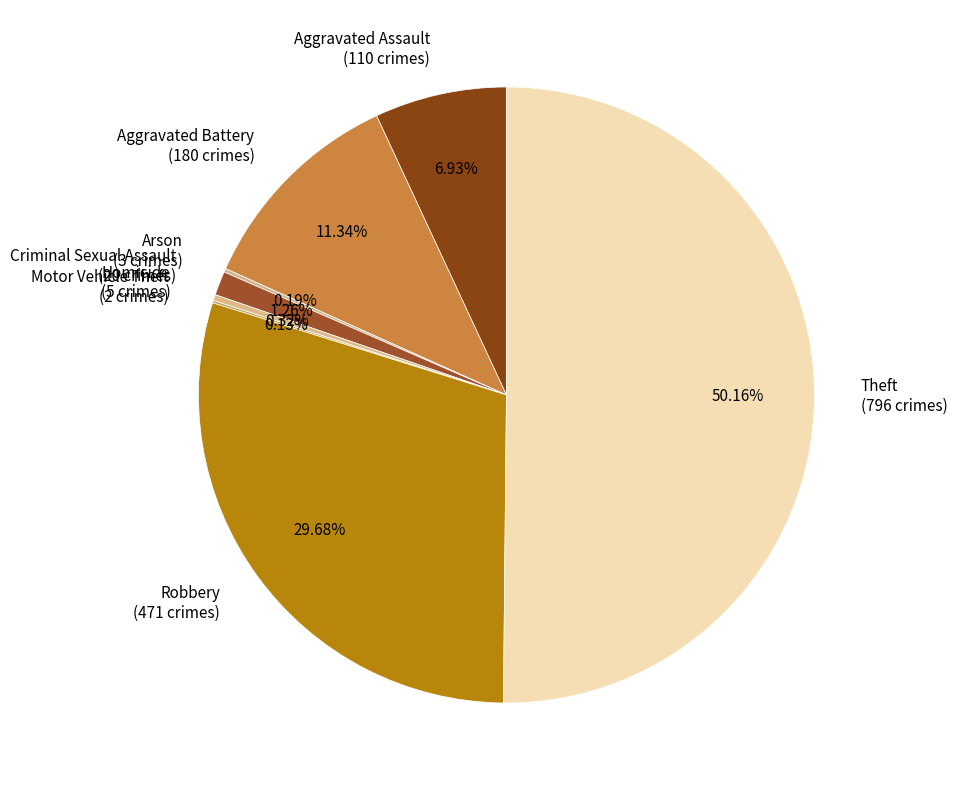

To the nearest percent, what percentage of the pie is Criminal Sexual Assault?

1%